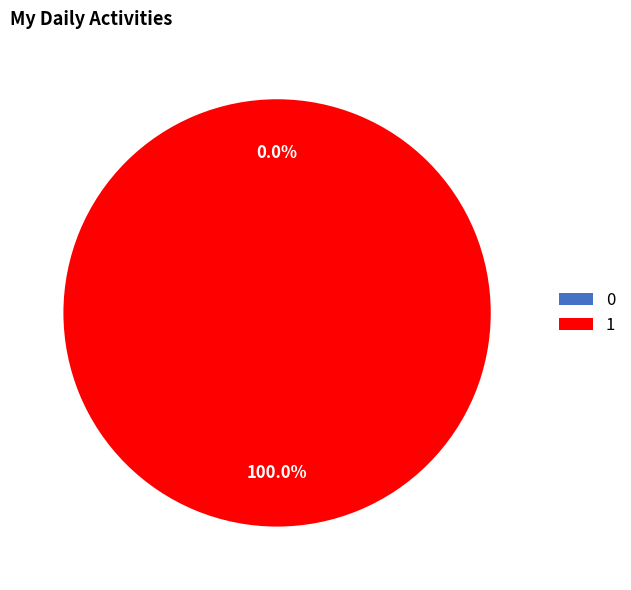

The 0 slice represents 10% of the pie. True or false?

False